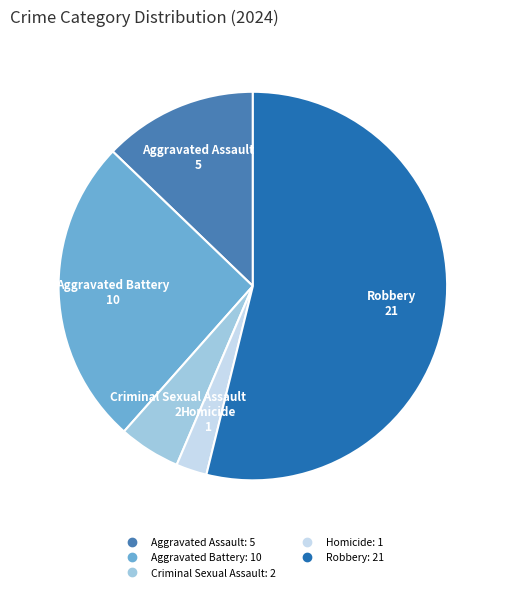

Rank the categories by value from lowest to highest.

Homicide, Criminal Sexual Assault, Aggravated Assault, Aggravated Battery, Robbery